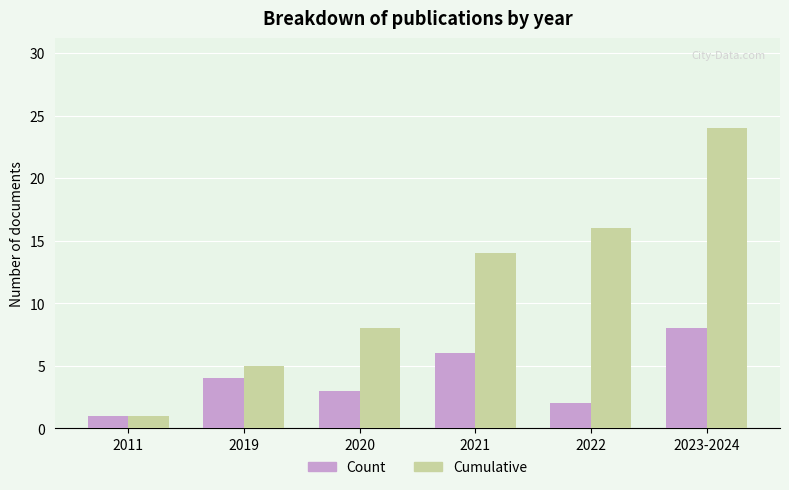

Rank the categories by Cumulative value from lowest to highest.

2011, 2019, 2020, 2021, 2022, 2023-2024